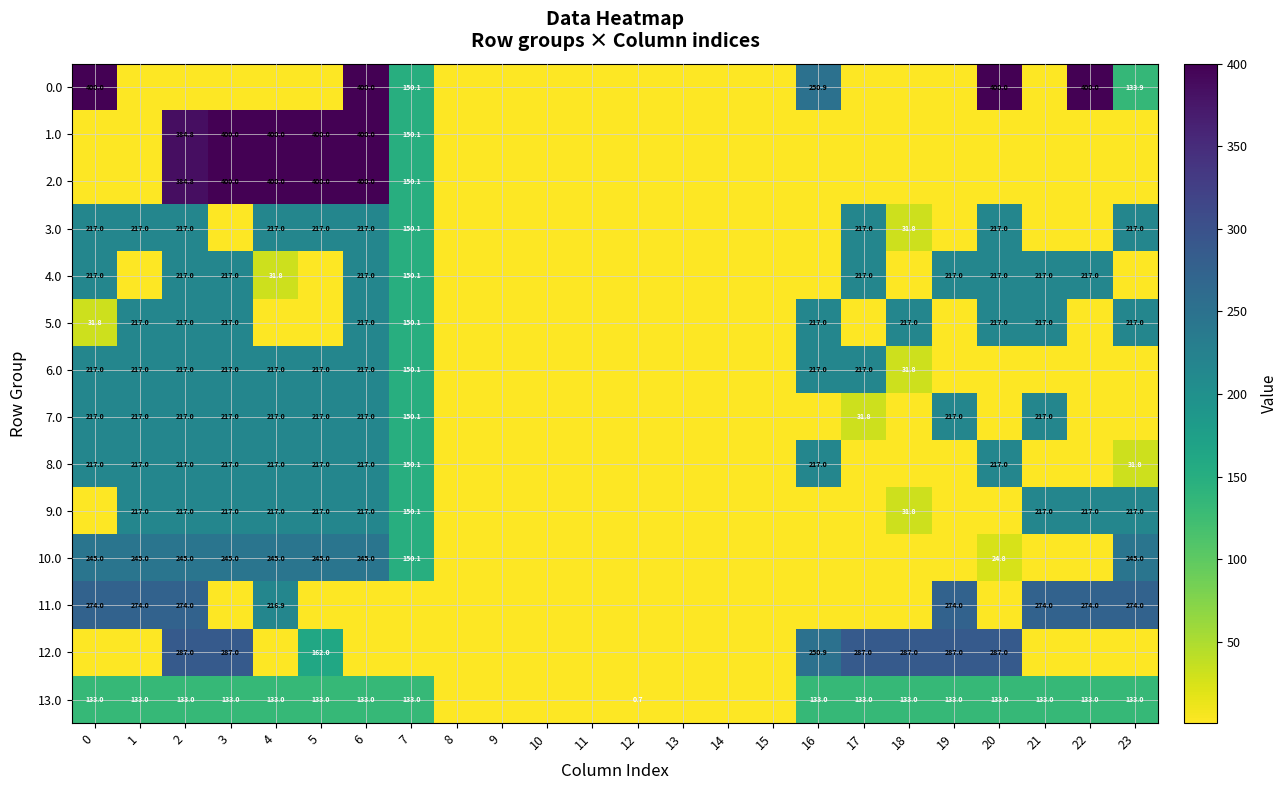

Is it true that 9.0 equals 217.0 at 23?

True